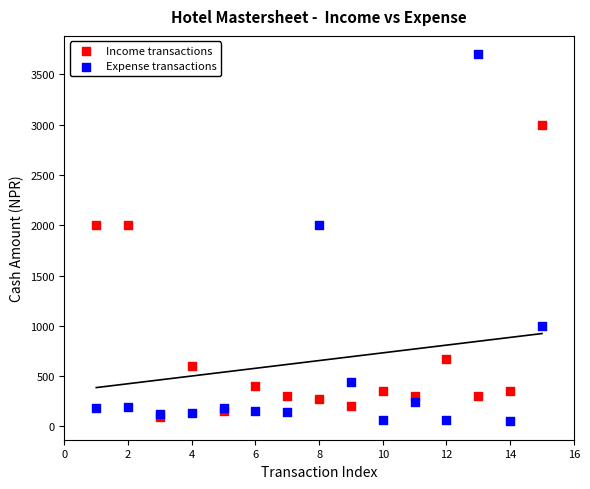

What are all the series names shown in the legend?

Income transactions, Expense transactions